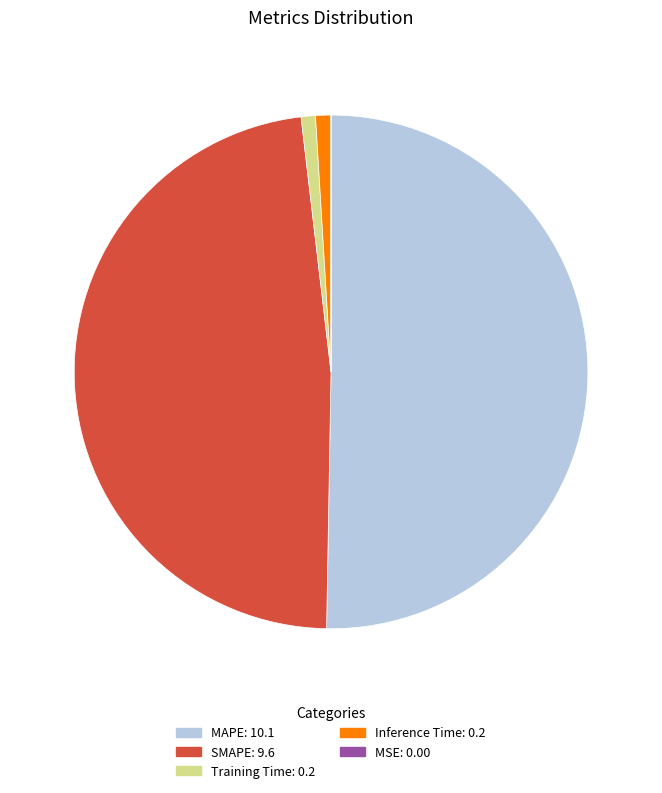

Which has a higher value, SMAPE or Training Time?

SMAPE